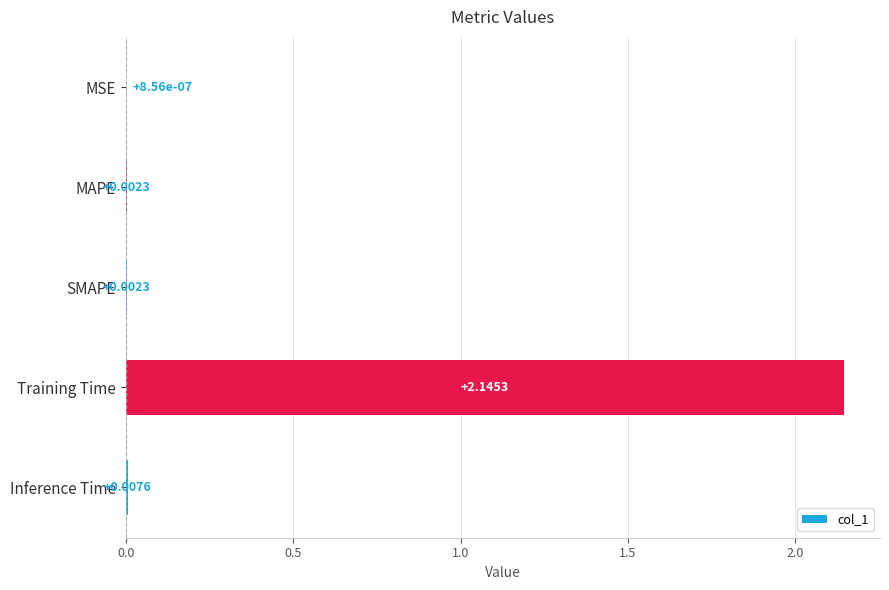

Between MSE and Inference Time, which is larger?

Inference Time